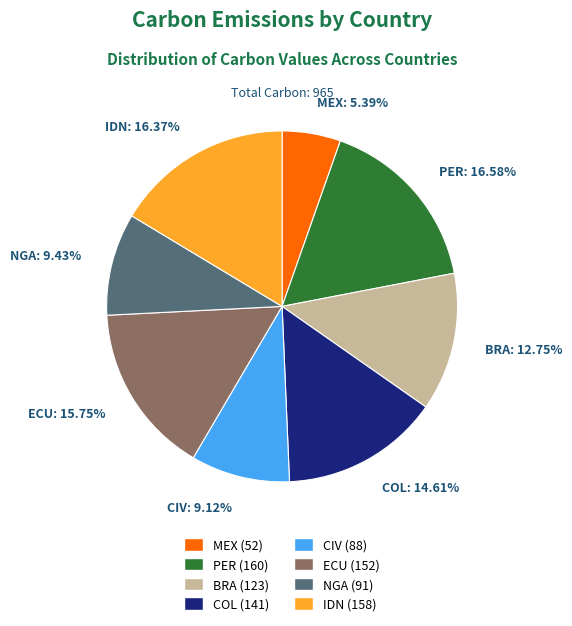

Is it true that NGA is 1% of the pie?

False